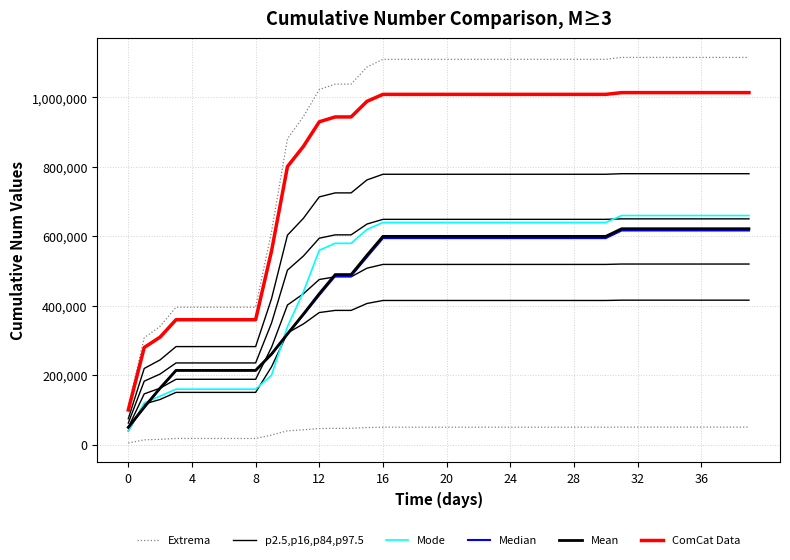

Is it true that Extrema equals 88974 at 20?

False